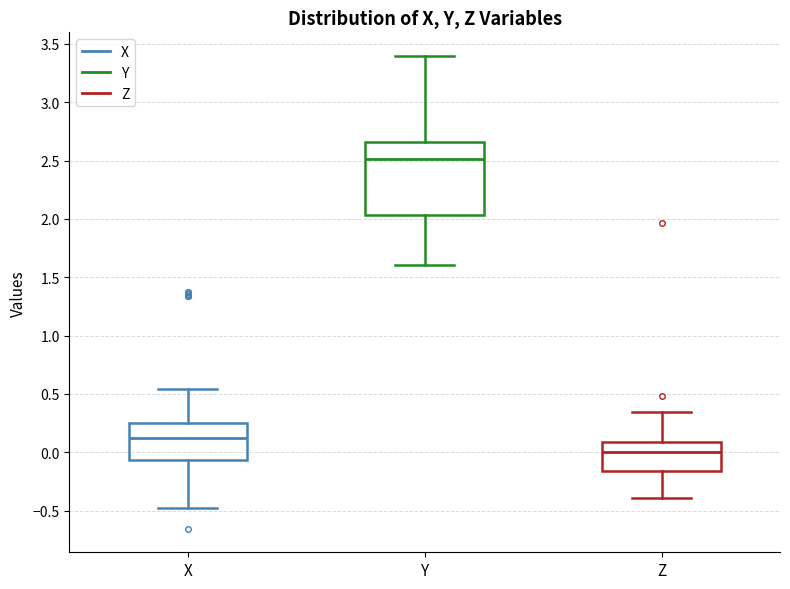

Reading left to right, transcribe this box plot: for each box, give where its median line is, the range the box spans, and where its two whiskers end, as read against the y-axis. The values are not printed on the chart, so give them approximately, as read against the axis.

X: median 0.10, box -0.05 to 0.25, whiskers -0.45 to 0.55
Y: median 2.50, box 2.05 to 2.65, whiskers 1.60 to 3.40
Z: median 0.00, box -0.15 to 0.10, whiskers -0.40 to 0.35